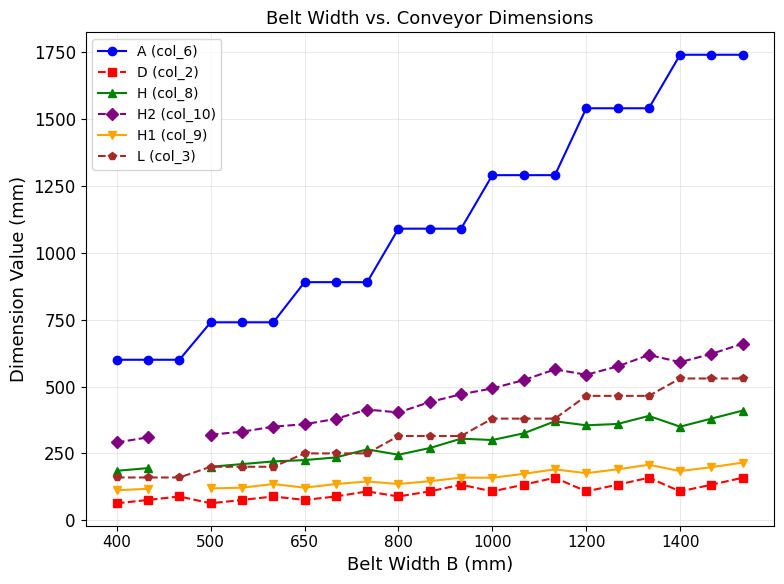

At which category is the sum across all series the highest?

20